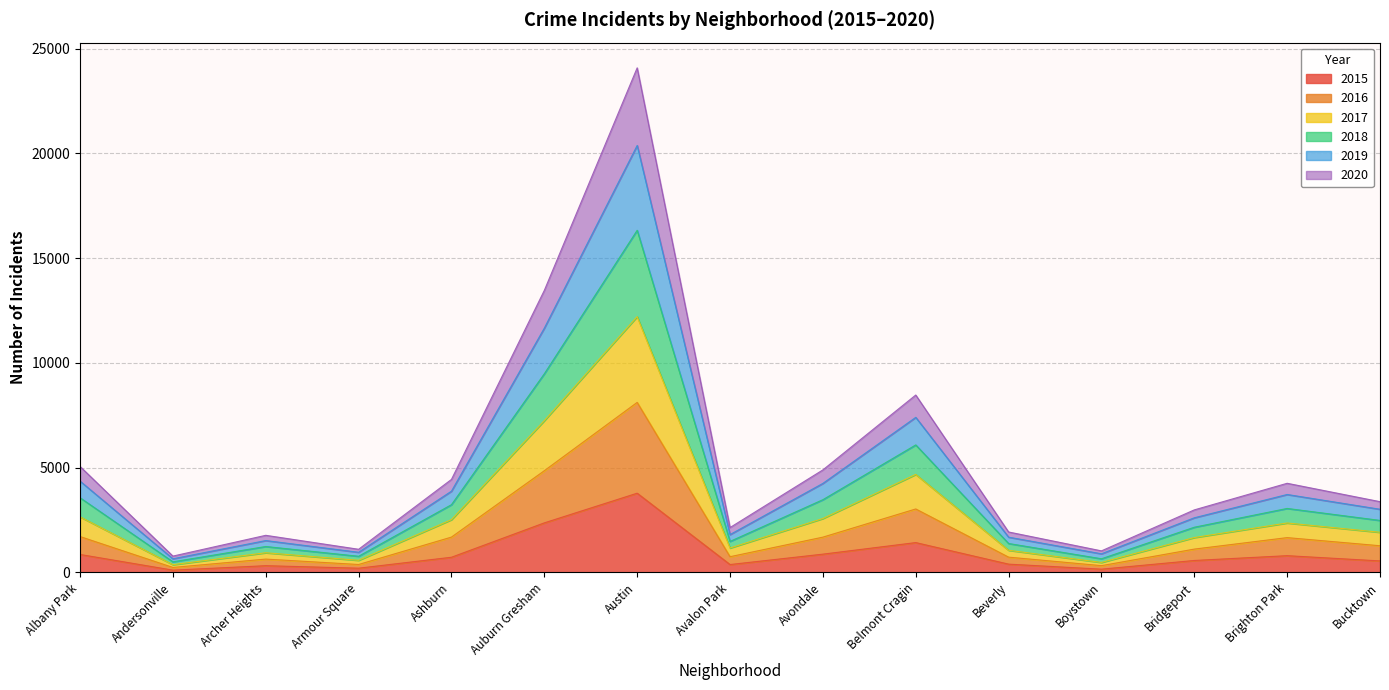

Which has a higher value, Bridgeport or Auburn Gresham?

Auburn Gresham